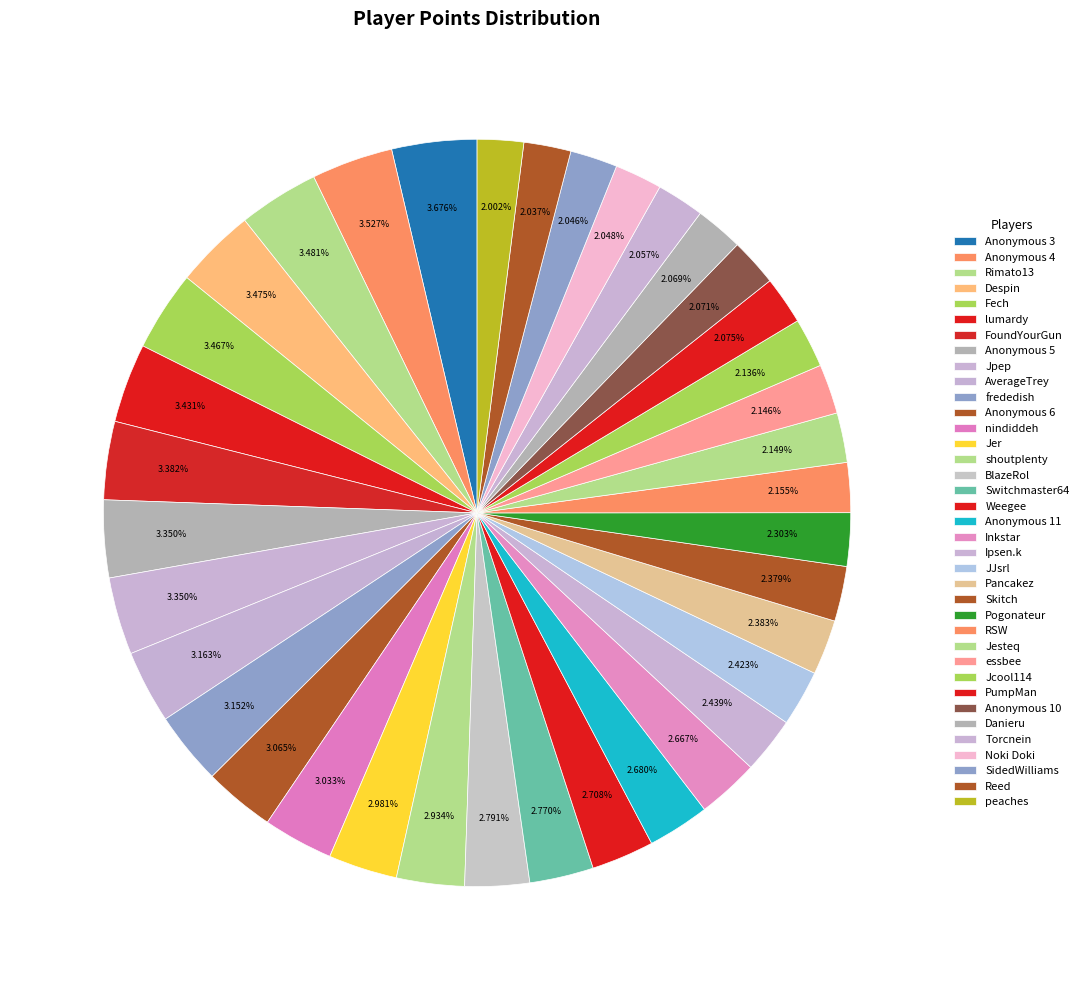

Is there a majority slice in this chart?

No